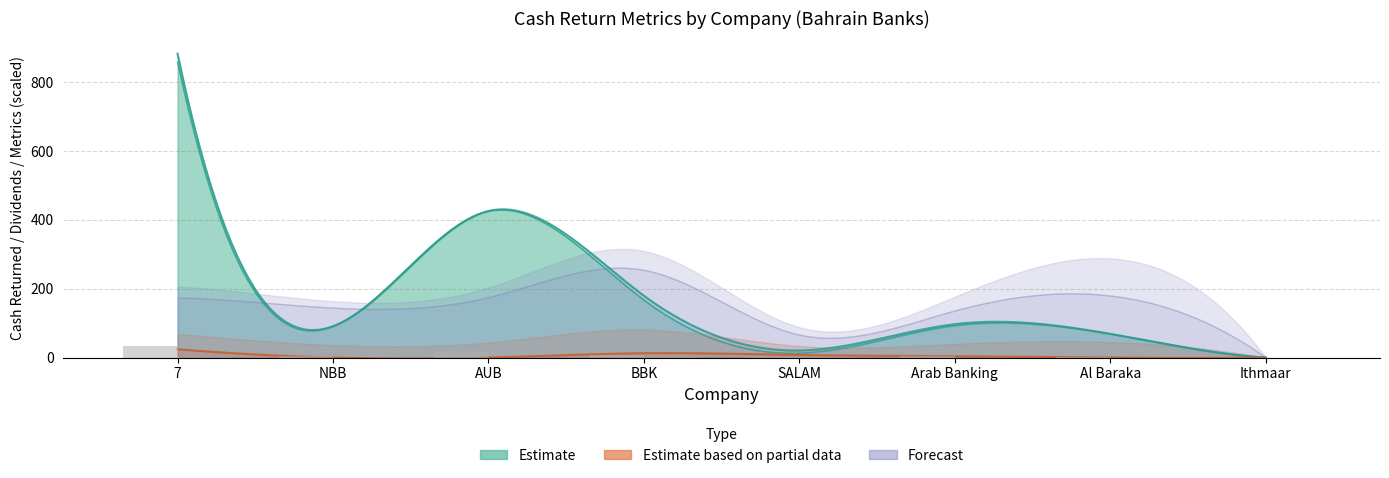

Reading left to right, what are all the values shown in this chart?

cash_returned: 7=882.6	NBB=91.0	AUB=425.6	BBK=179.7	SALAM=20.5	Arab Banking=97.0	Al Baraka=68.8	Ithmaar=0.0
dividends: 7=858.4	NBB=91.0	AUB=425.6	BBK=167.0	SALAM=13.0	Arab Banking=93.0	Al Baraka=68.8	Ithmaar=0.0
buybacks: 7=24.2	NBB=0.0	AUB=0.0	BBK=12.7	SALAM=7.5	Arab Banking=4.0	Al Baraka=0.0	Ithmaar=0.0
cash_returned_net_income: 7=0.6	NBB=0.5	AUB=0.6	BBK=0.9	SALAM=0.3	Arab Banking=0.5	Al Baraka=0.6	Ithmaar=0.0
payout_ratio: 7=0.6	NBB=0.5	AUB=0.6	BBK=0.8	SALAM=0.2	Arab Banking=0.5	Al Baraka=0.6	Ithmaar=0.0
cash_returned_market_cap: 7=0.1	NBB=0.0	AUB=0.0	BBK=0.1	SALAM=0.0	Arab Banking=0.1	Al Baraka=0.2	Ithmaar=0.0